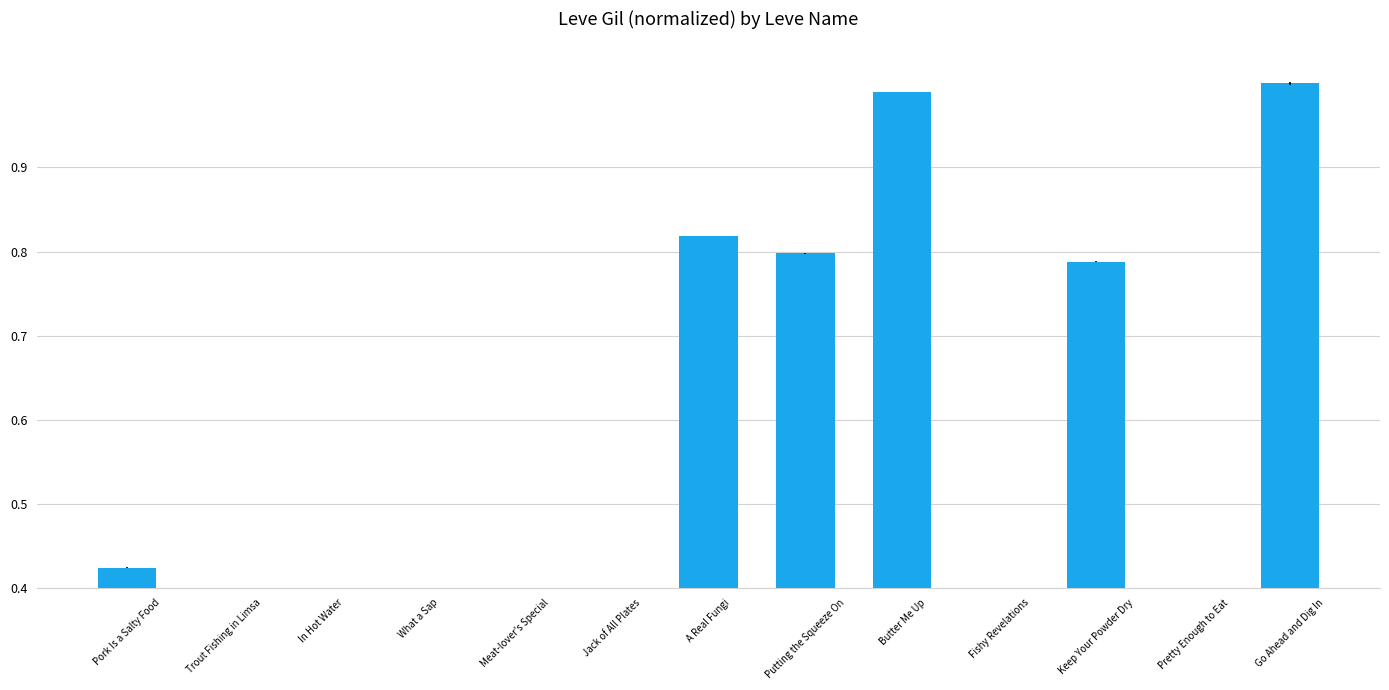

Reading right to left, extract all data points from this chart.

Go Ahead and Dig In=1.0	Pretty Enough to Eat=0.2	Keep Your Powder Dry=0.8	Fishy Revelations=0.1	Butter Me Up=1.0	Putting the Squeeze On=0.8	A Real Fungi=0.8	Jack of All Plates=0.3	Meat-lover's Special=0.1	What a Sap=0.1	In Hot Water=0.1	Trout Fishing in Limsa=0.1	Pork Is a Salty Food=0.4